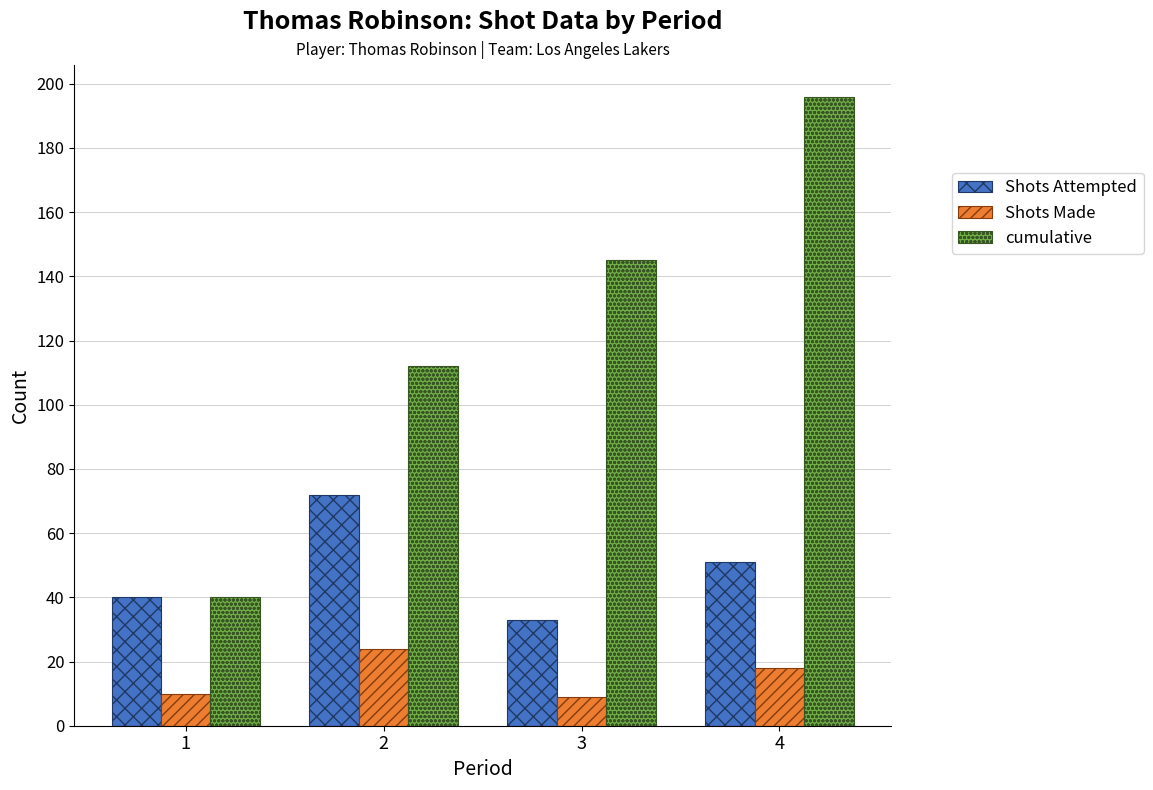

What is the spread (max minus min) of values at 2?

88